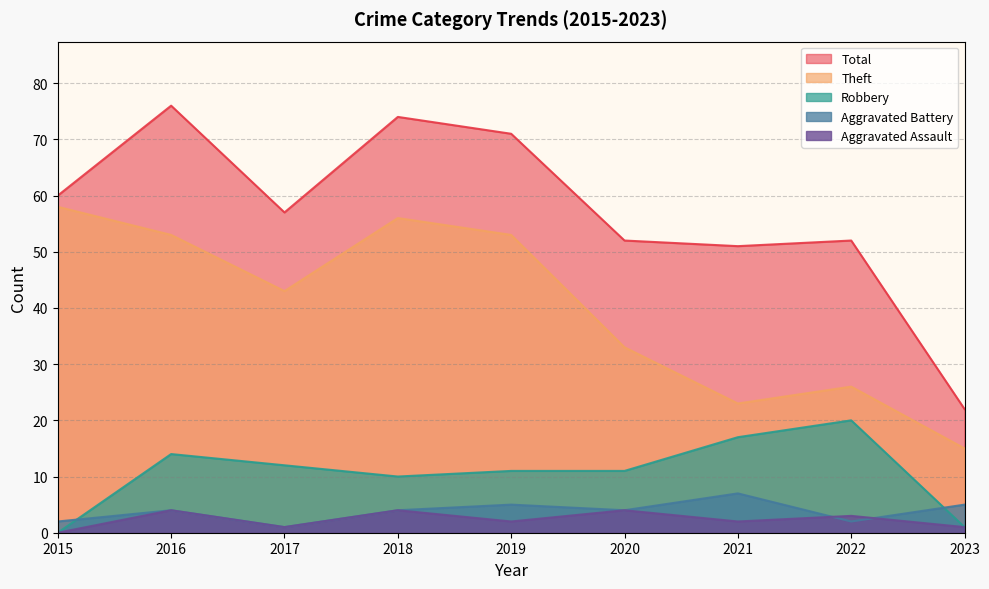

Does the chart have visible grid lines?

Yes